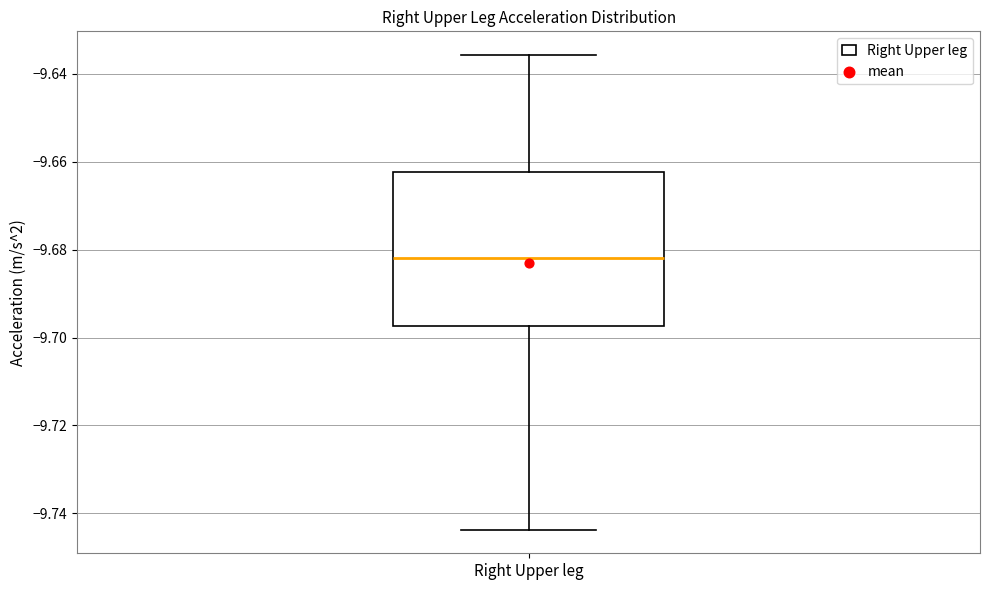

Transcribe this box plot: give where the median line is, the range the box spans, and where the two whiskers end, as read against the y-axis. The values are not printed on the chart, so give them approximately, as read against the axis.

median -9.682, box -9.698 to -9.662, whiskers -9.744 to -9.636